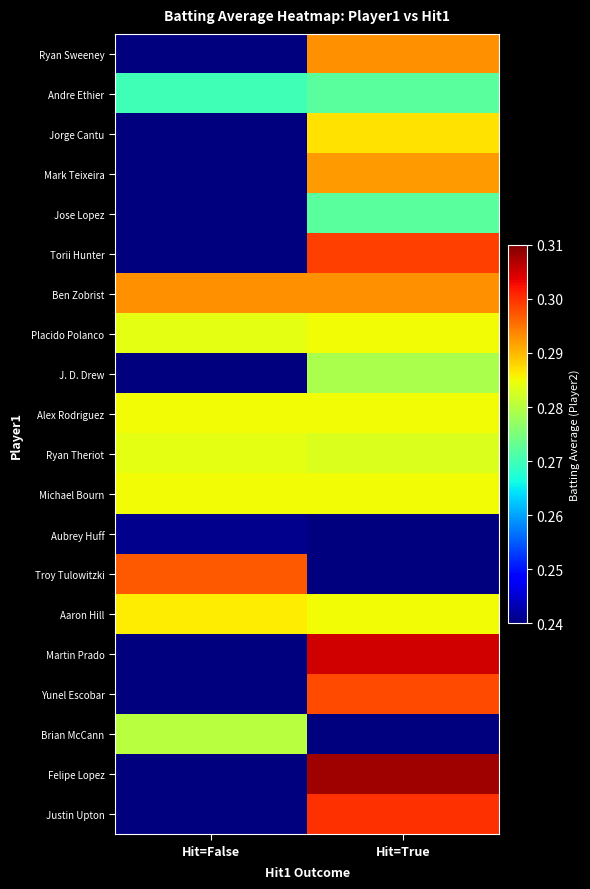

Which label corresponds to the largest value in the chart?

Hit=True